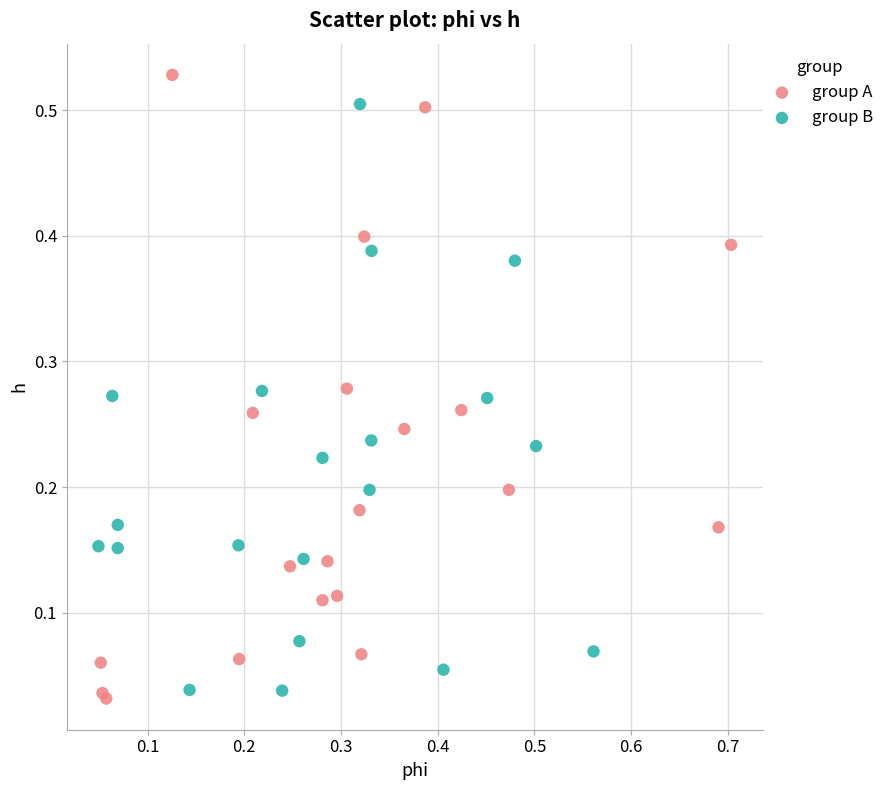

Which series has the largest Y range (max minus min)?

group A